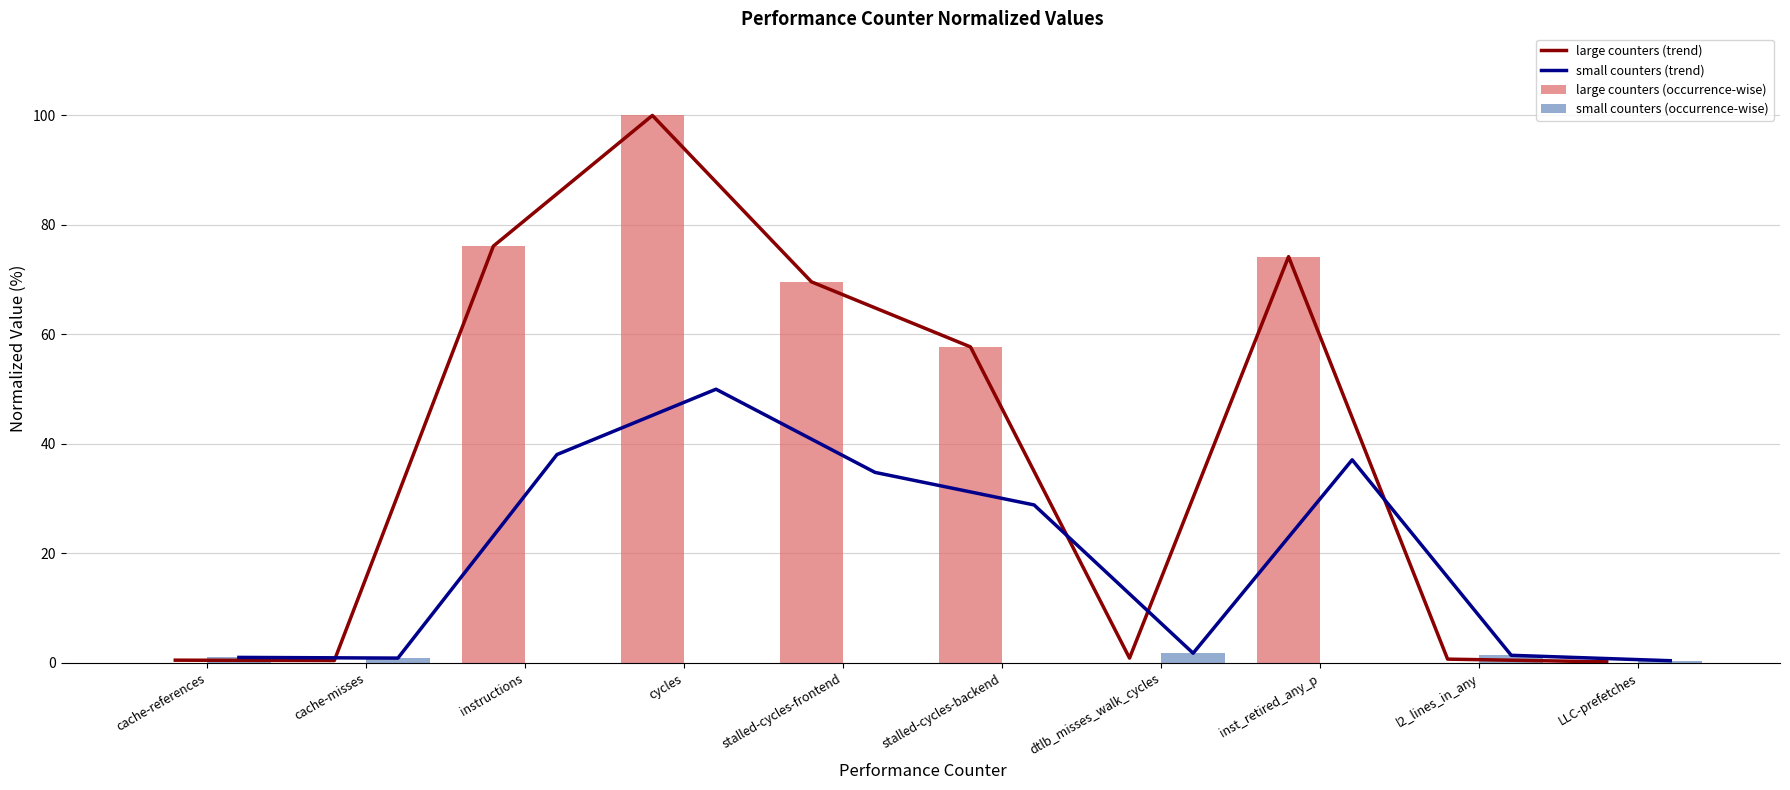

What is the total value across all series at LLC-prefetches?

1.0